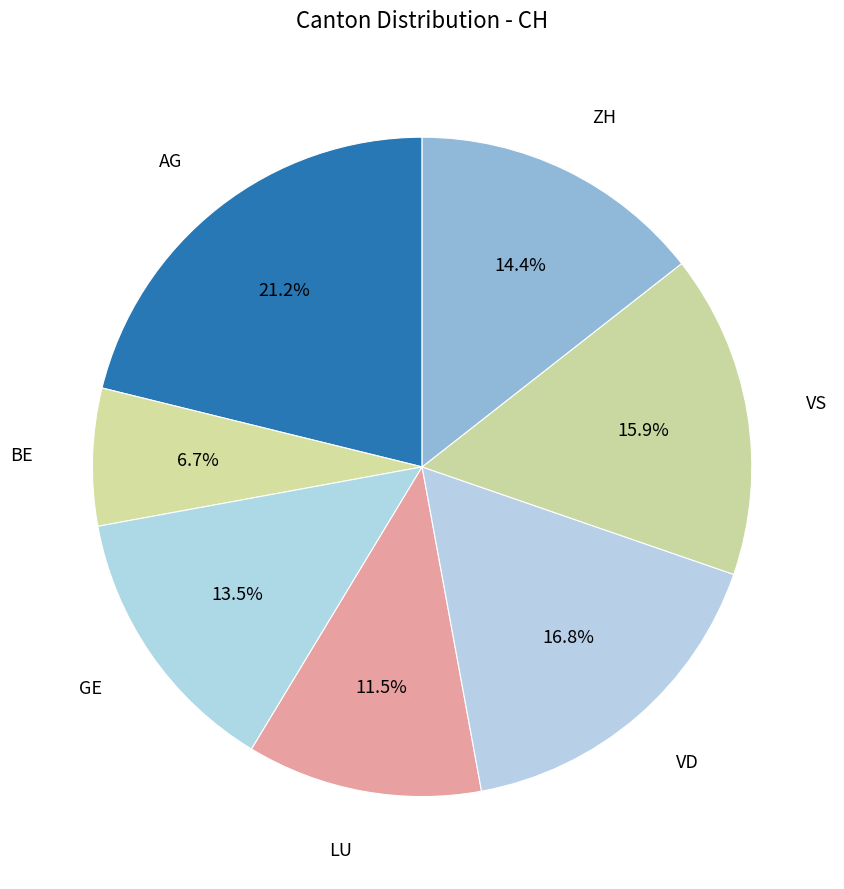

How many segments does this pie chart have?

7